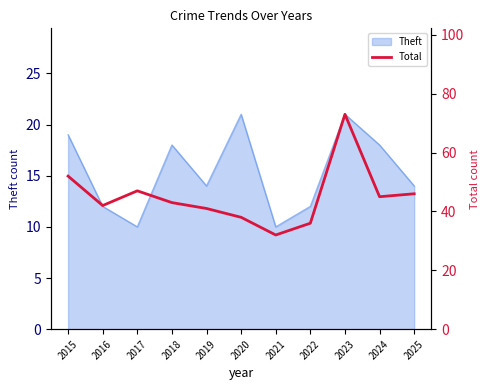

Reading left to right, extract all data points from this chart.

52	42	47	43	41	38	32	36	73	45	46